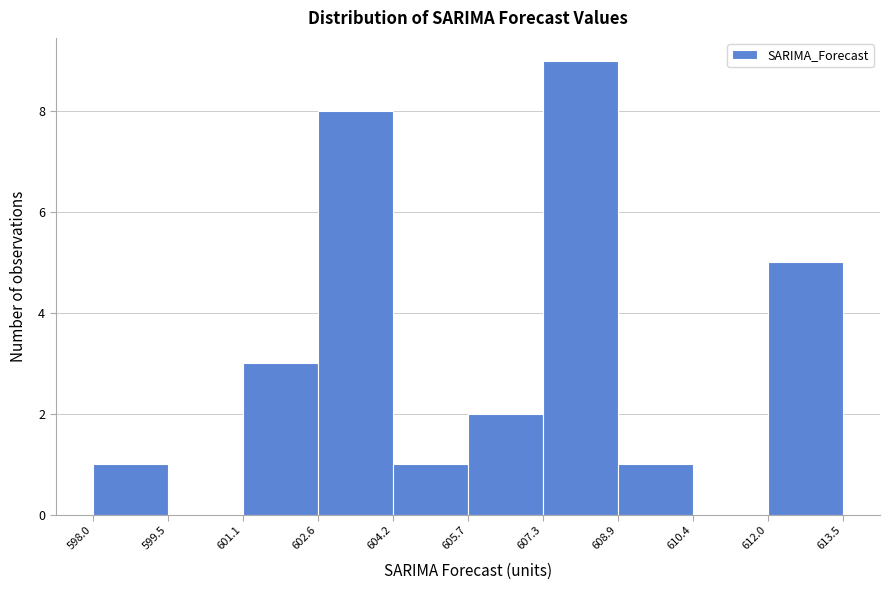

Which range on the x-axis has the tallest bar?

607.3 to 608.9